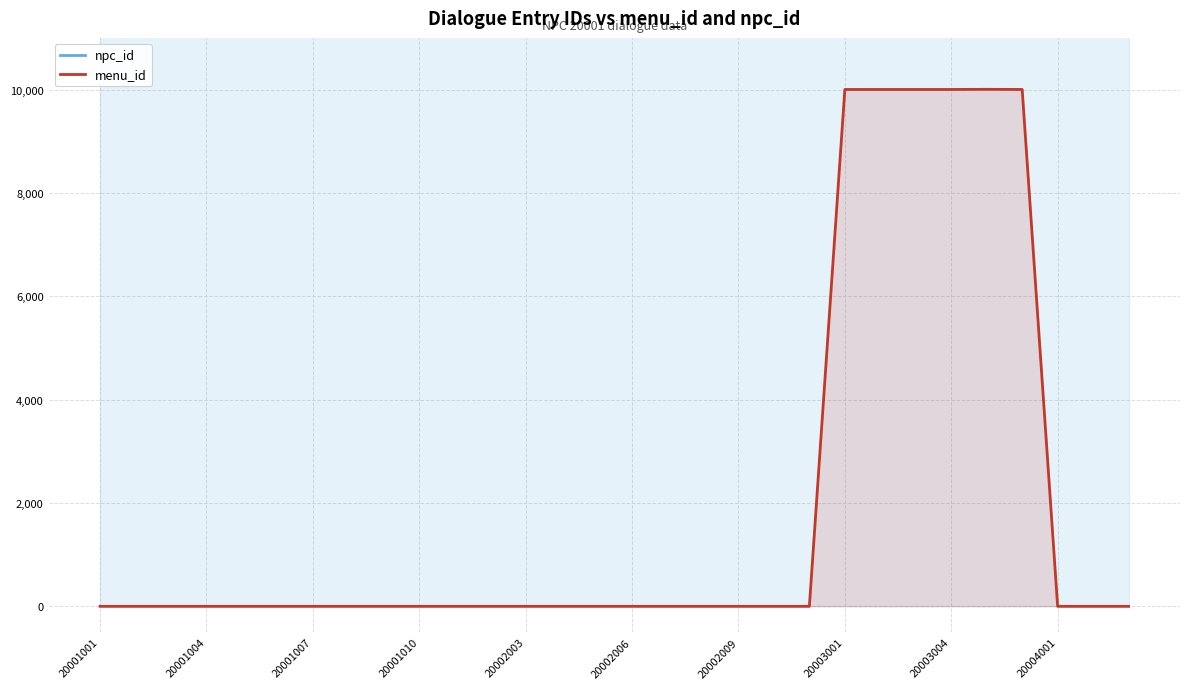

The value of menu_id at 20002009 is 6488. True or false?

False